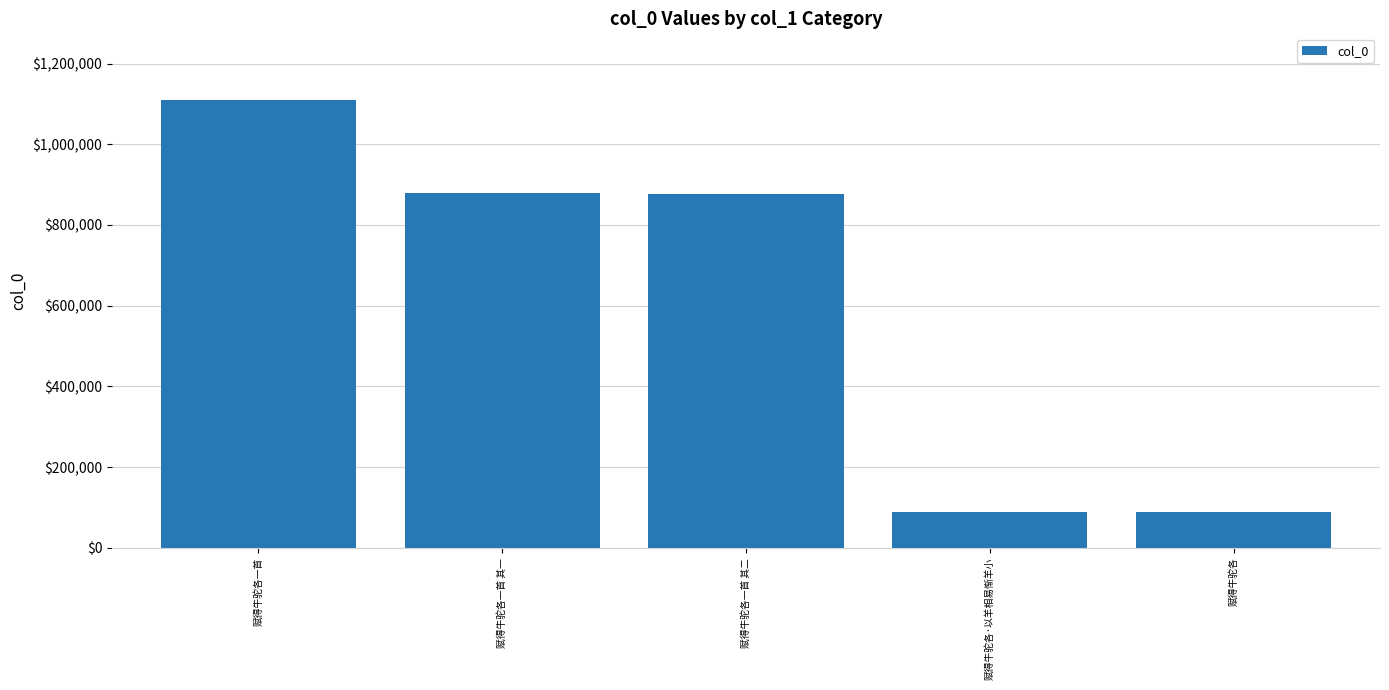

True or false: the data shows 877926 at 赋得牛驼各一首 其二.

True